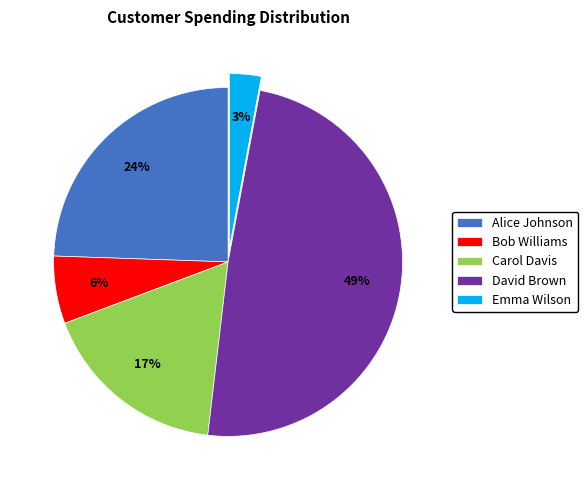

How many segments does this pie chart have?

5